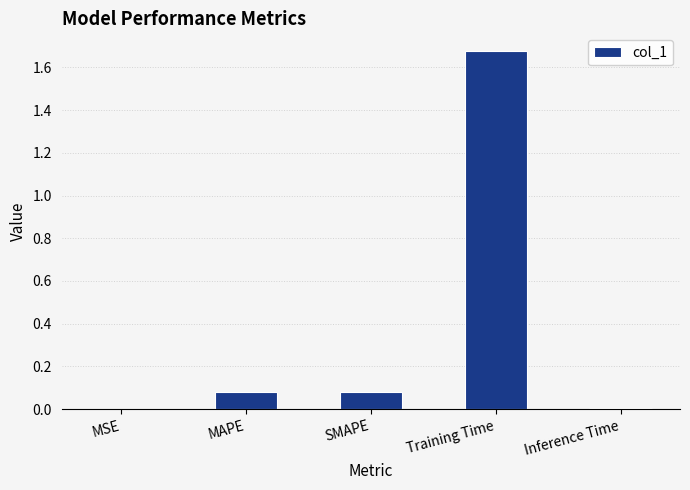

Is it true that the value at SMAPE is 0.0?

False